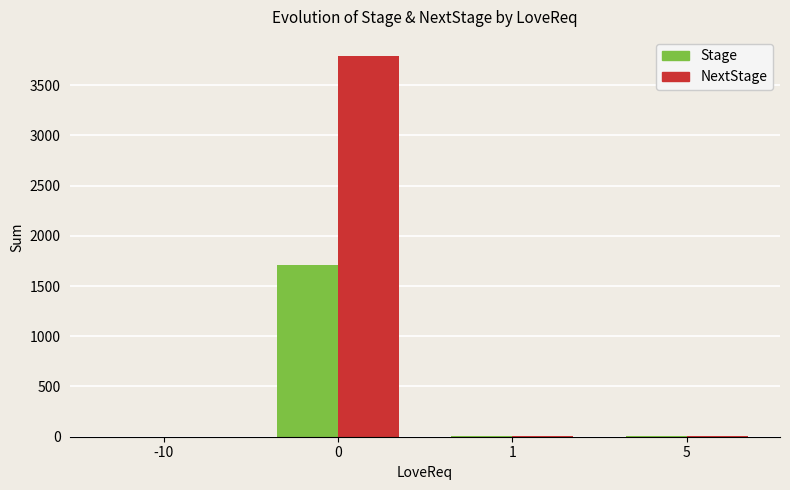

Is it true that Stage equals 1174 at 0?

False